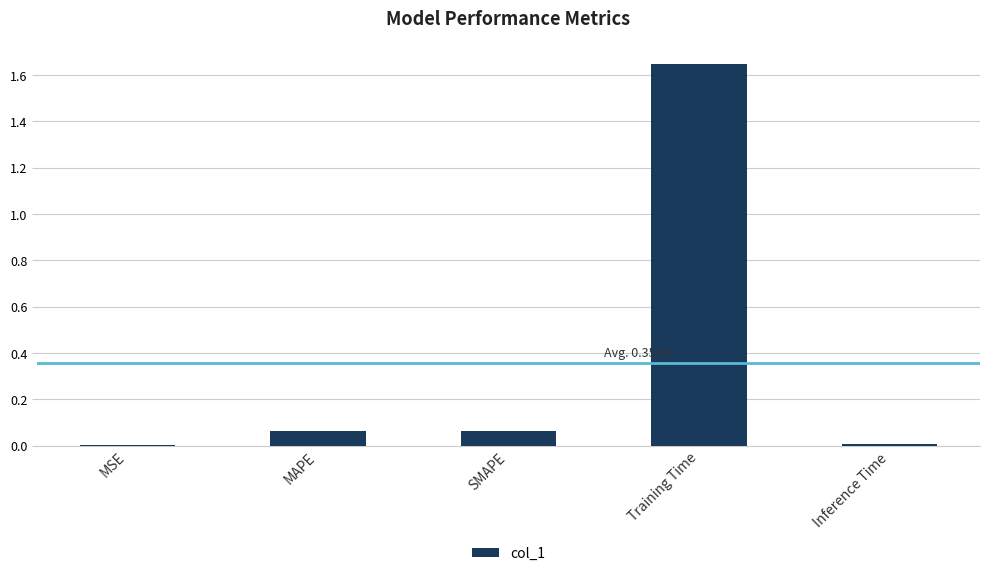

Is it true that the value at SMAPE is 0.0?

False